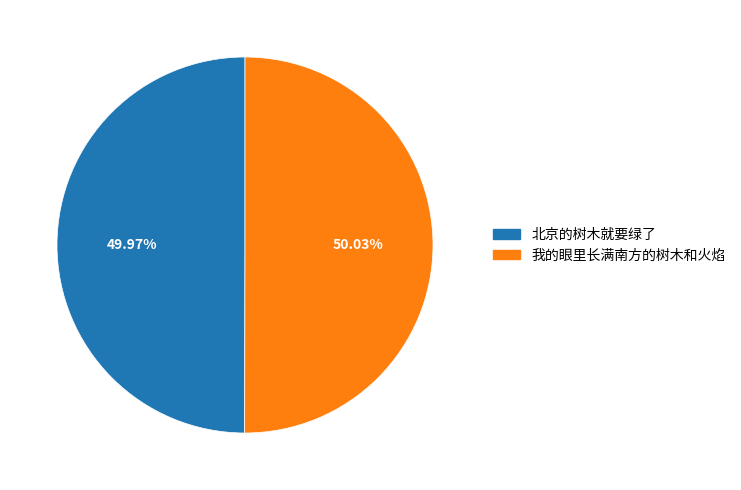

Is there a majority slice in this chart?

Yes